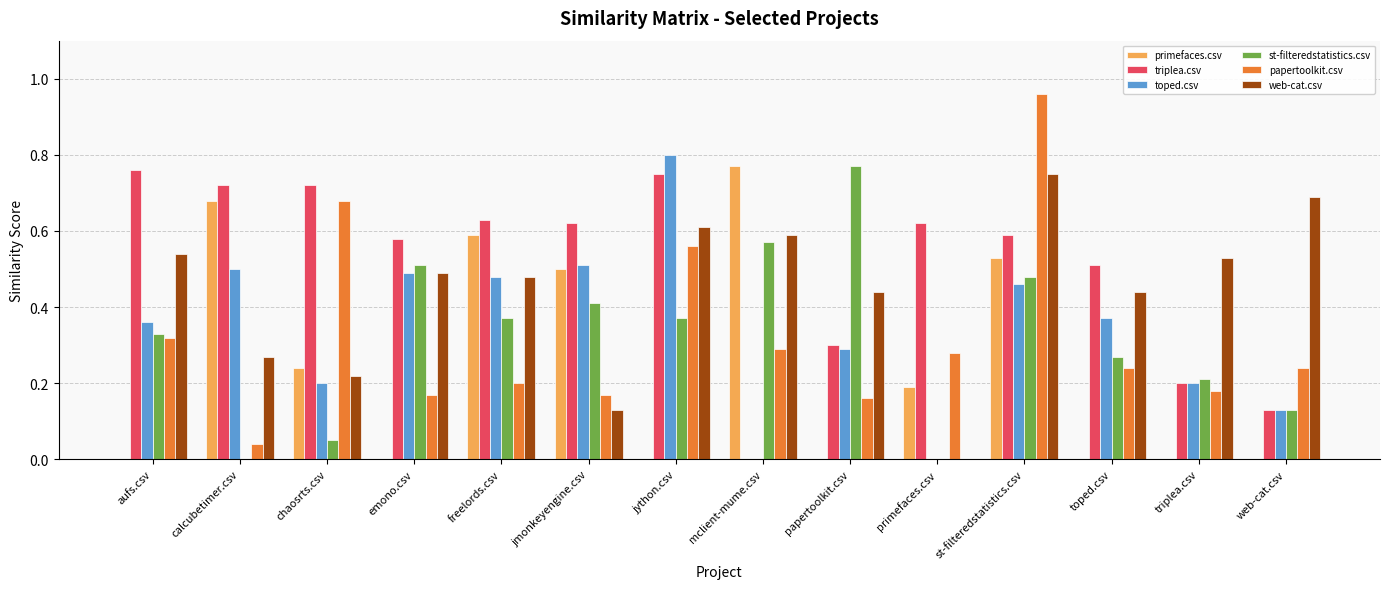

What is the sum of all toped.csv values?

4.8